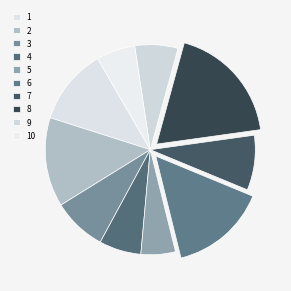

Which slice is the largest?

8